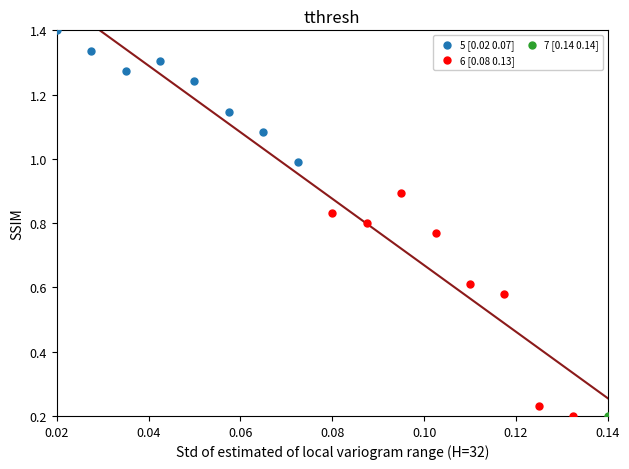

What are all the series names shown in the legend?

5 [0.02 0.07], 6 [0.08 0.13], 7 [0.14 0.14]